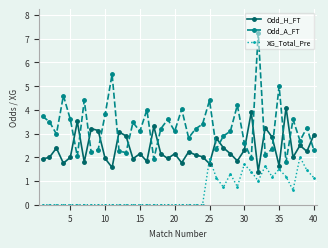

What is the sum of all XG_Total_Pre values?

20.7